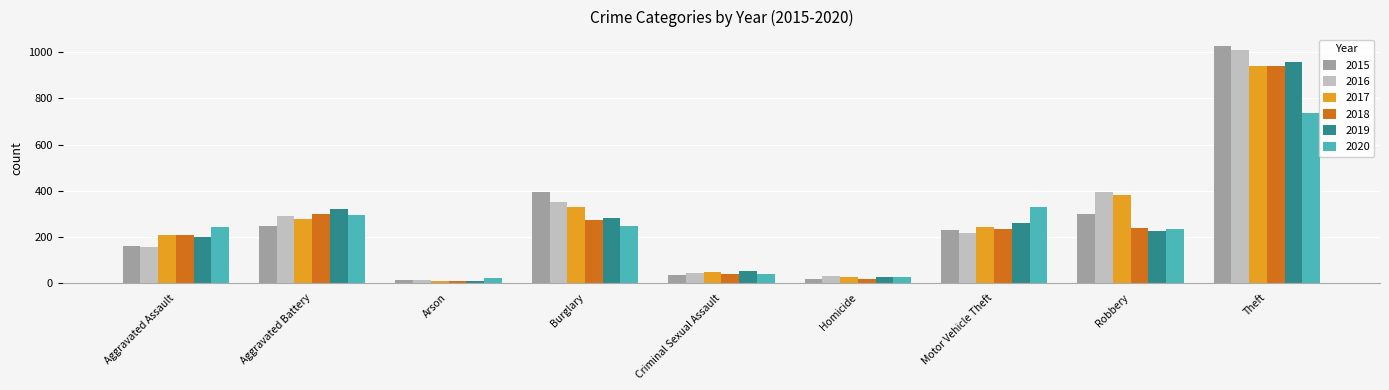

What is the sum of the 2019 values at Homicide and Theft?

986